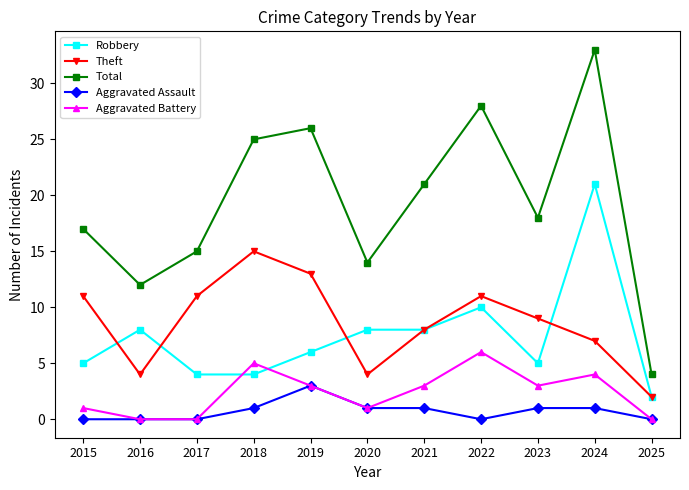

What is the spread (max minus min) of values at 2025?

4